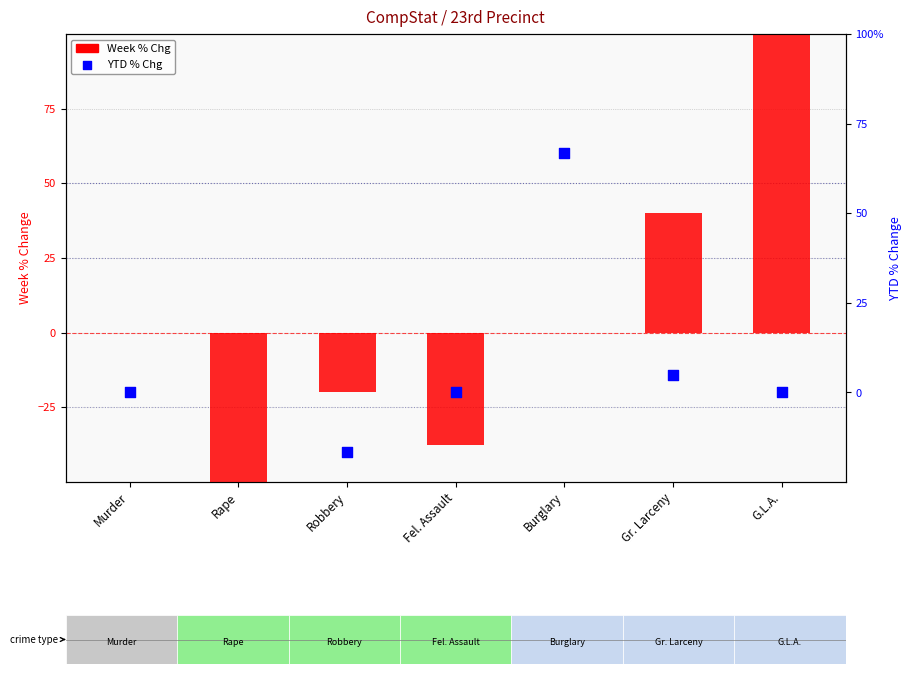

Is the value of Week % Chg at Burglary greater than the value of YTD % Chg at Murder?

No